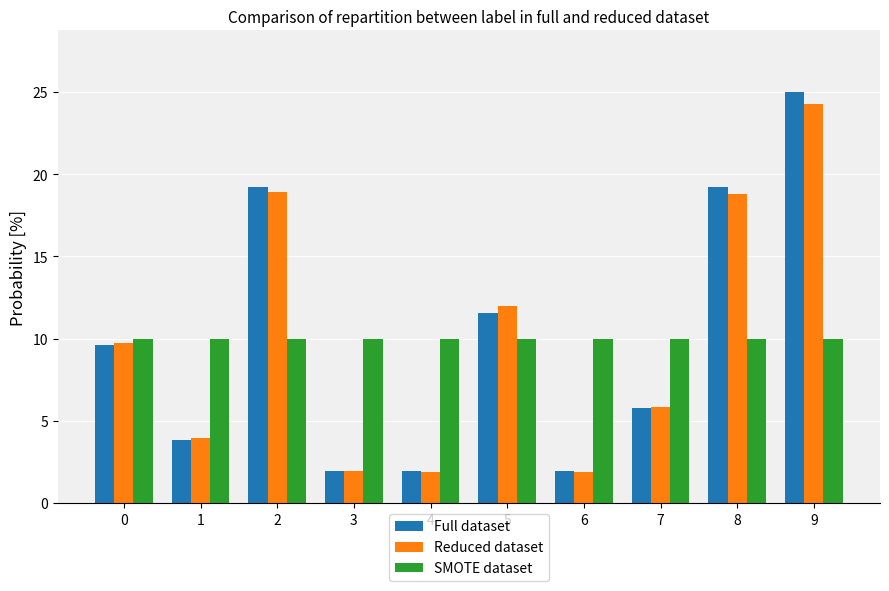

Is the value of Reduced dataset at 7 greater than the value of Full dataset at 5?

No